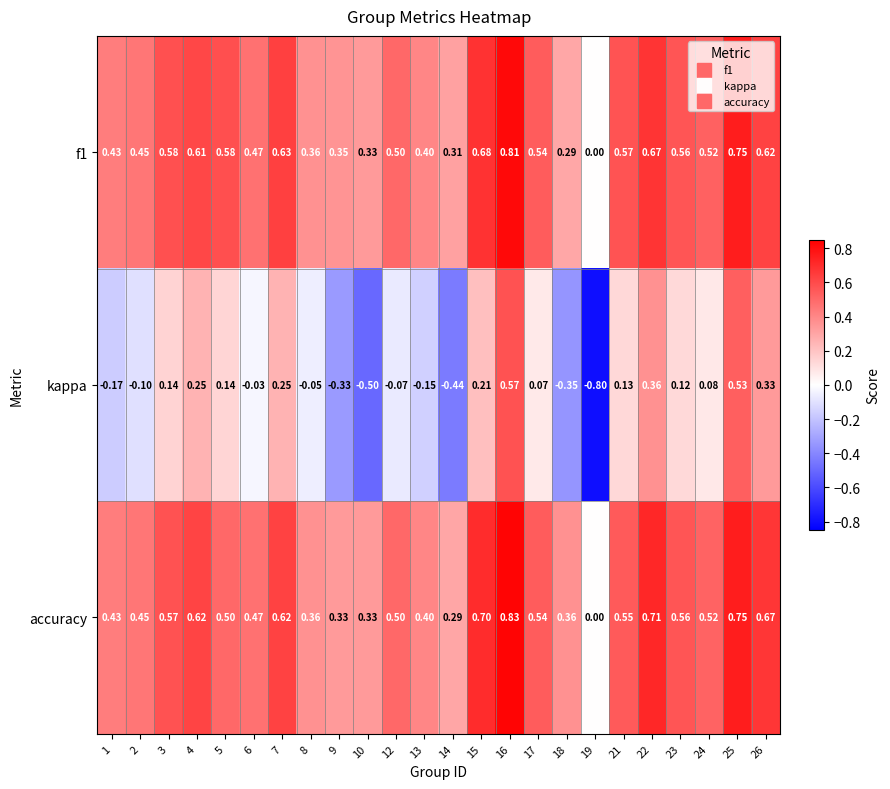

At which category is the sum across all series the highest?

16